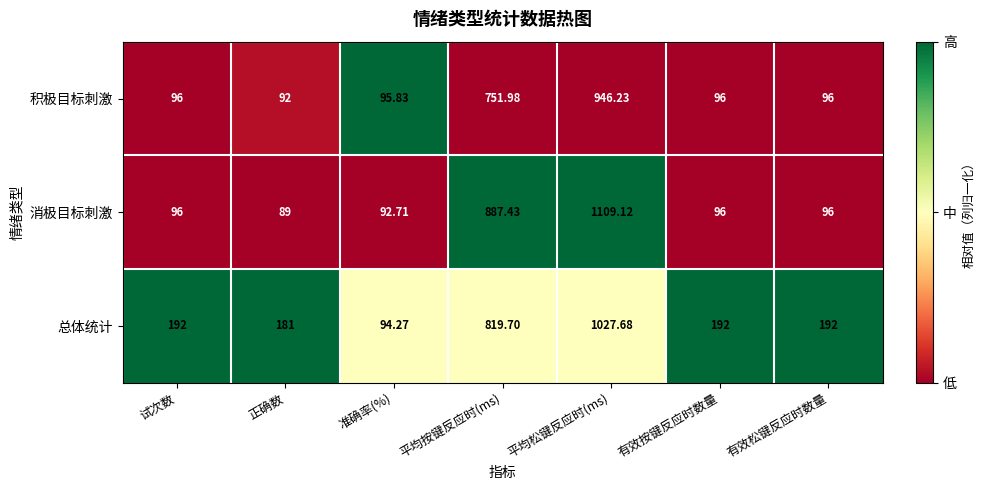

Which category has the lowest value in the 总体统计 series?

准确率(%)